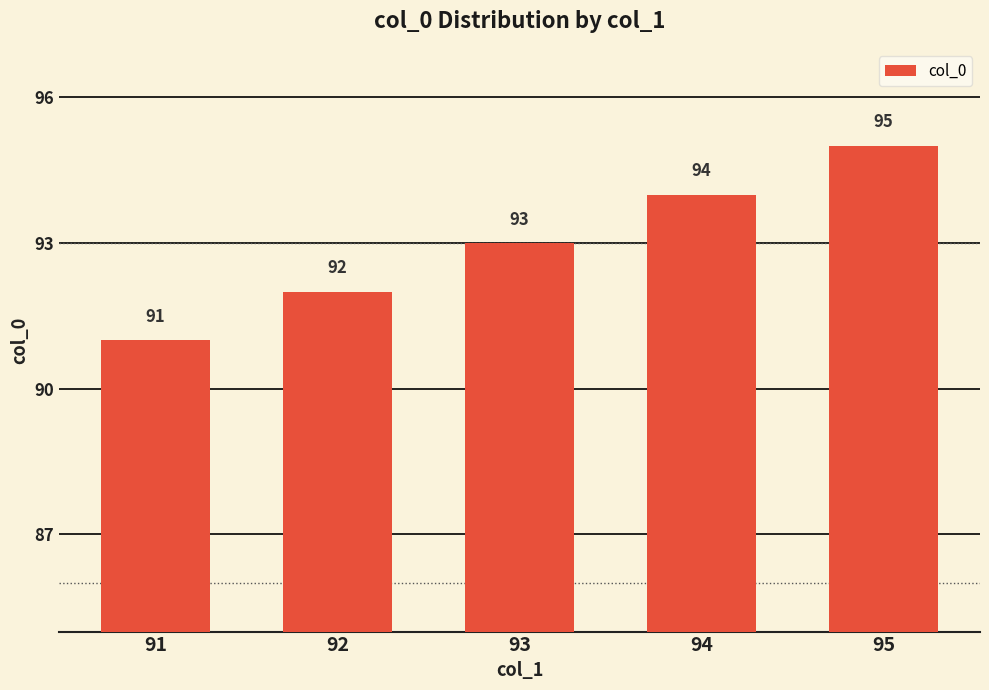

What is the value of the 5th bar from the left?

95